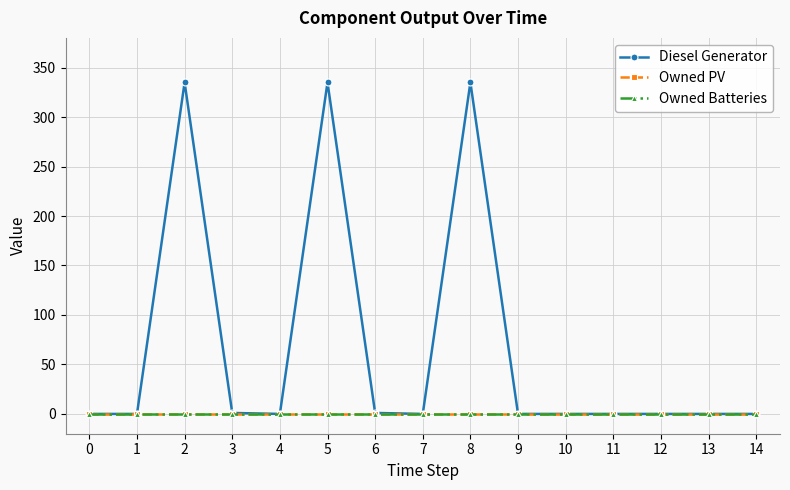

The Diesel Generator series shows 587 at 2. True or false?

False